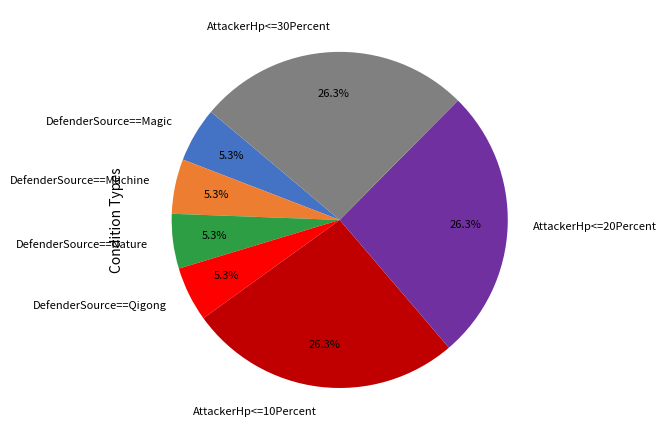

Which has a higher value, AttackerHp<=30Percent or DefenderSource==Qigong?

AttackerHp<=30Percent